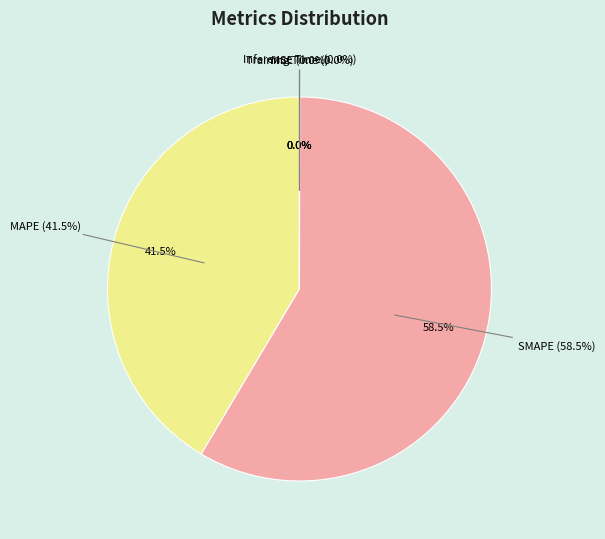

To the nearest percent, what is the difference between the largest and smallest slice percentages?

59%